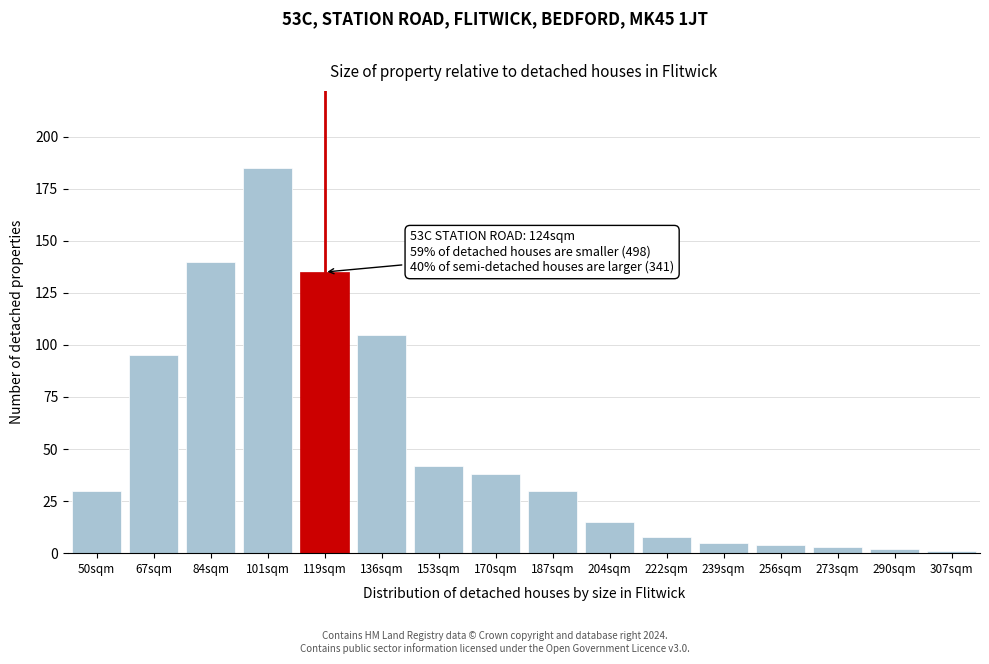

Reading right to left, list all the values displayed in this chart.

1	2	3	4	5	8	15	30	38	42	105	135	185	140	95	30